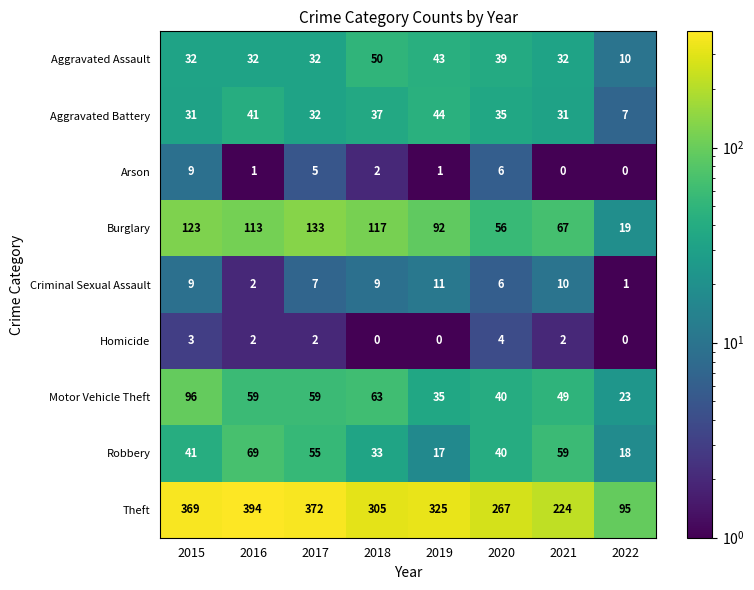

List the series in order of their peak value, highest first.

Theft, Burglary, Motor Vehicle Theft, Robbery, Aggravated Assault, Aggravated Battery, Criminal Sexual Assault, Arson, Homicide